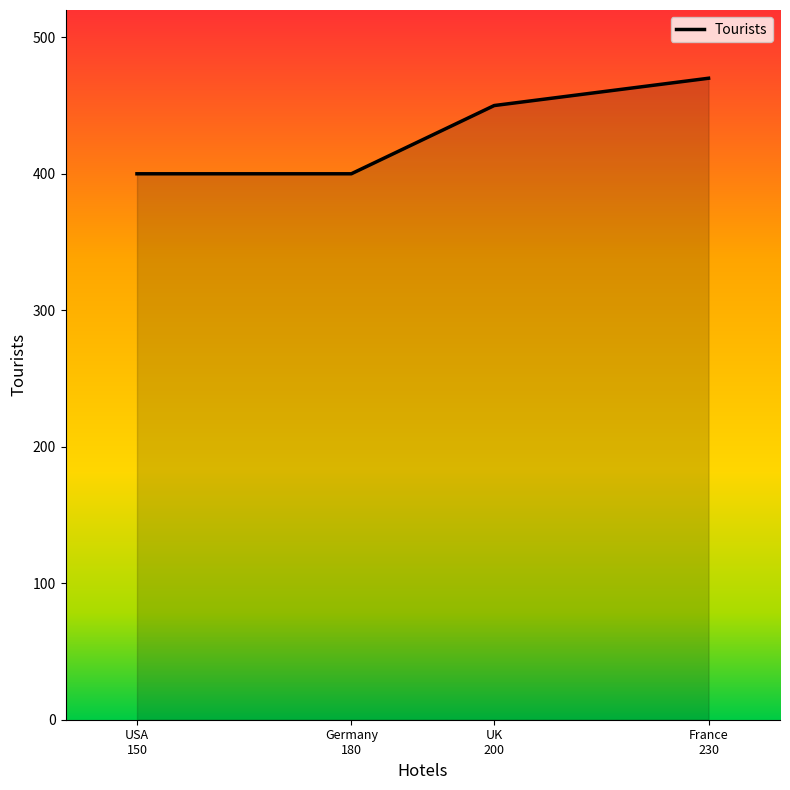

Between Germany
180 and UK
200, which is larger?

UK
200